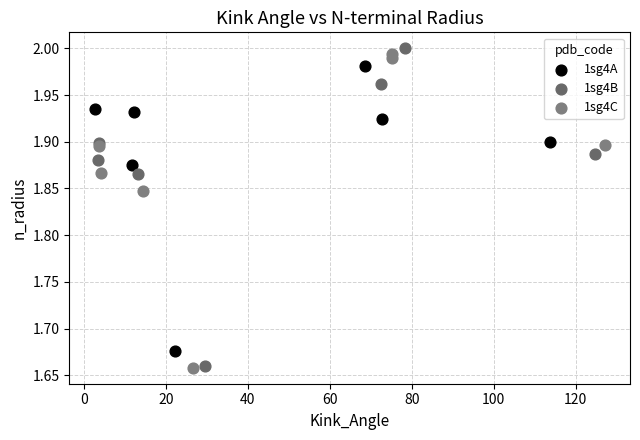

Which series contains the highest Y value?

1sg4B